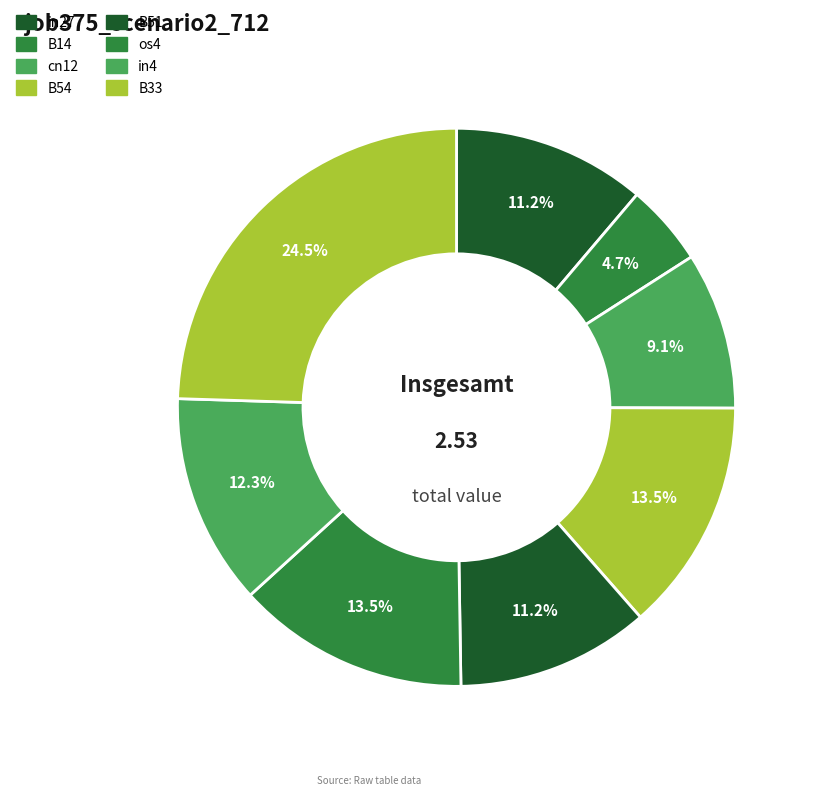

True or false: in4 accounts for 12% of the total.

True